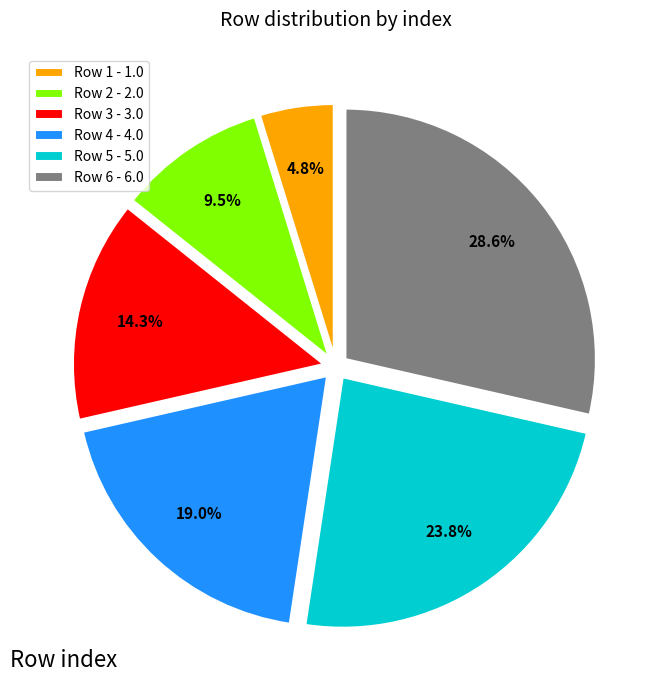

What portion of the pie excludes Row 2?

90.5%